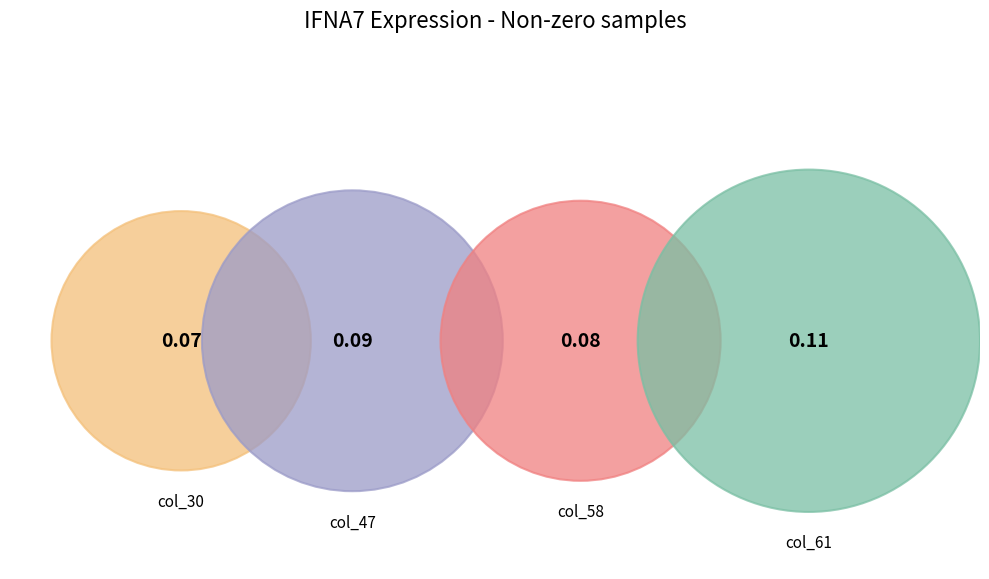

Is it true that col_47 is 34% of the pie?

False